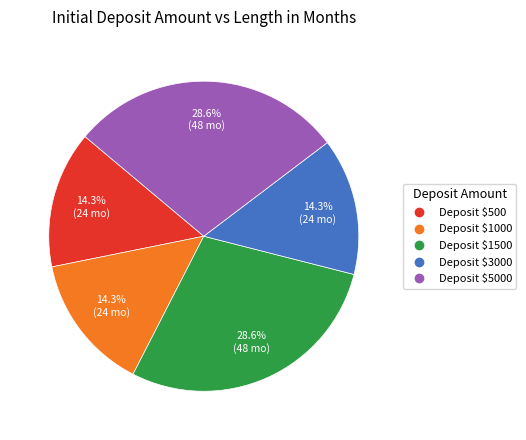

Is there any slice that represents more than half of the pie?

No